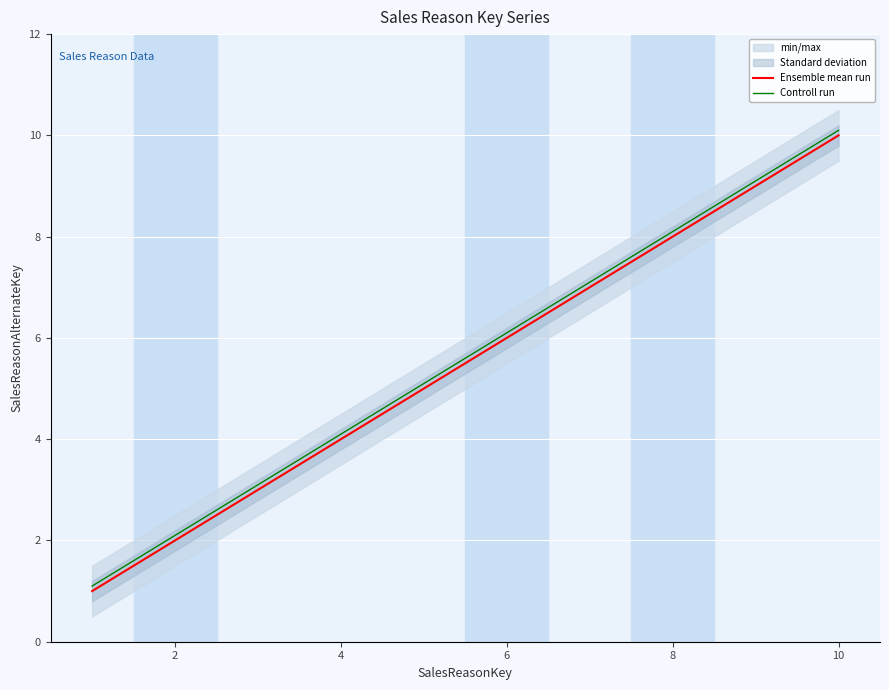

True or false: Ensemble mean run and Controll run cross at least once.

False